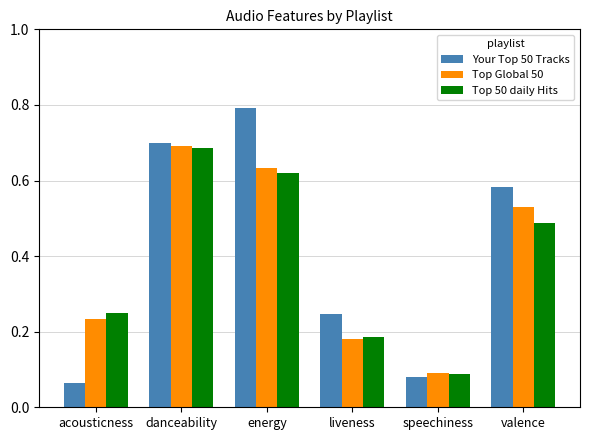

Rank the series by their average value, from lowest to highest.

Top 50 daily Hits, Top Global 50, Your Top 50 Tracks